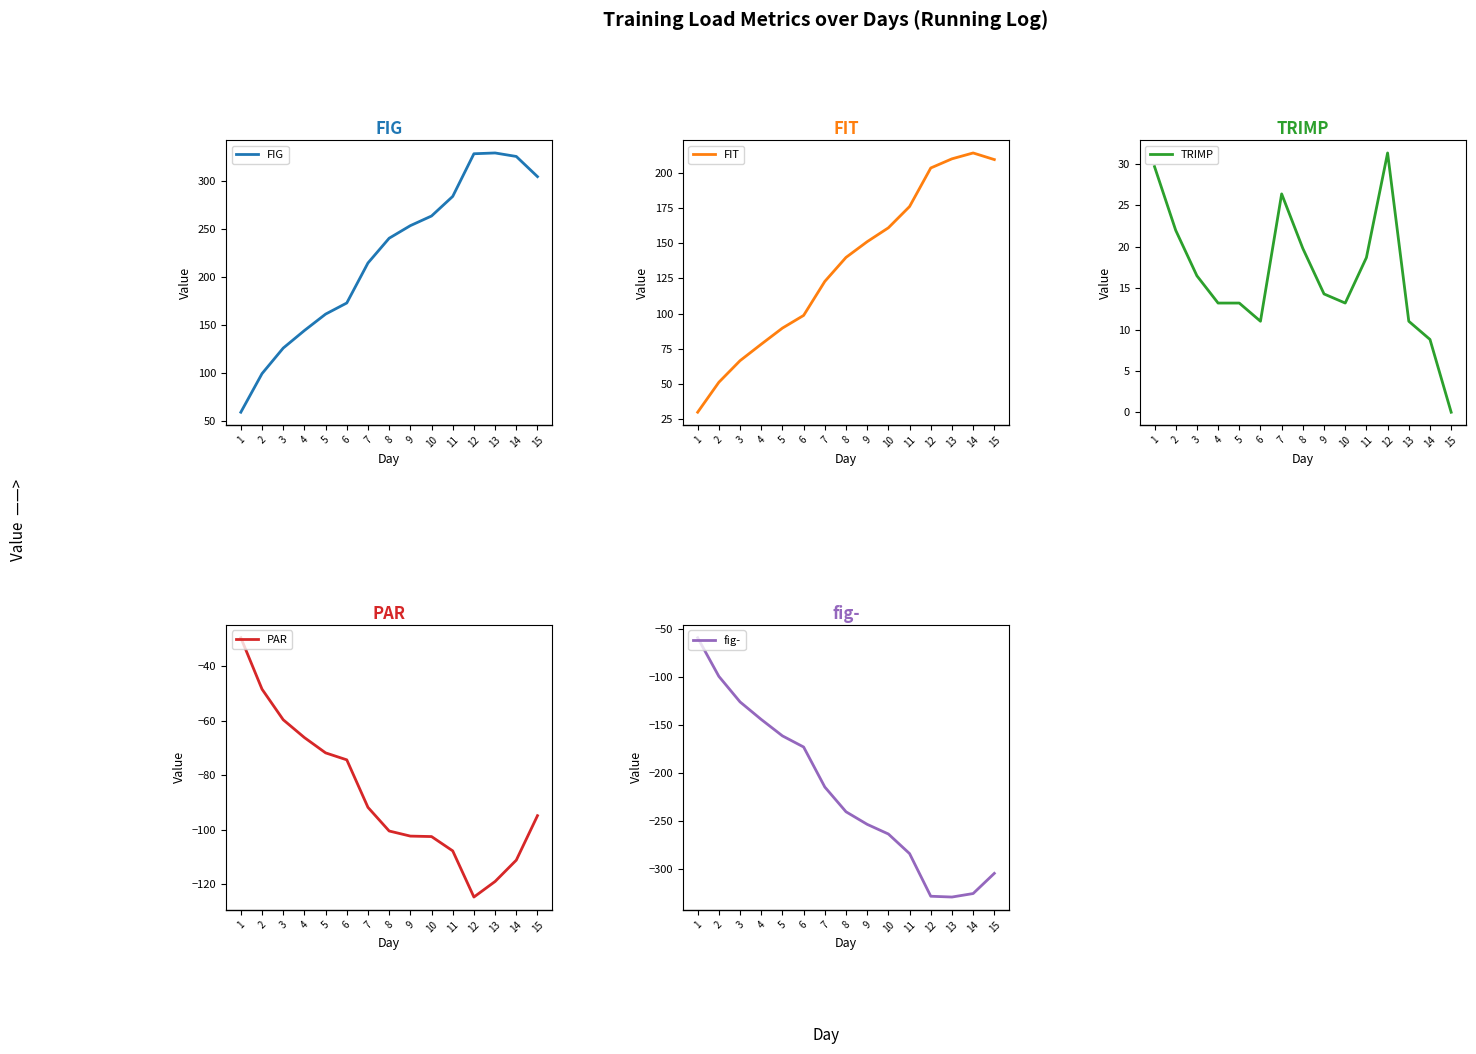

True or false: PAR and fig- intersect in this chart.

False